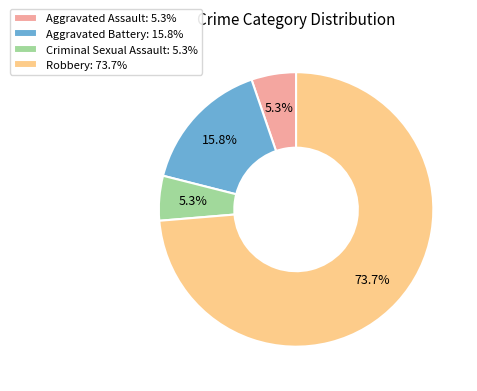

Is the sum of Aggravated Assault and Criminal Sexual Assault greater than half?

No